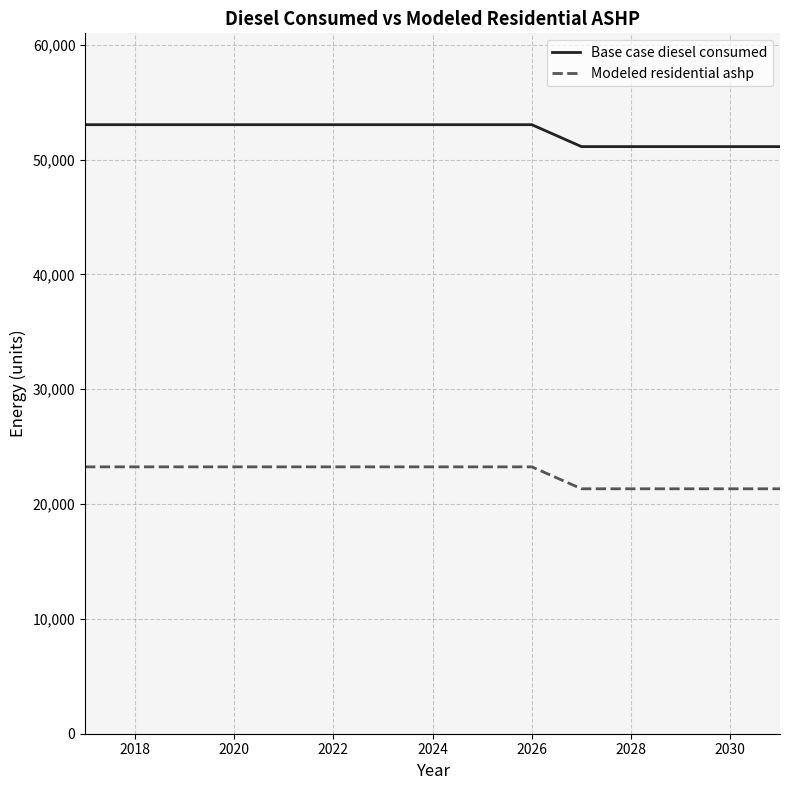

List the series in order of their overall mean, highest first.

Base case diesel consumed, Modeled residential ashp